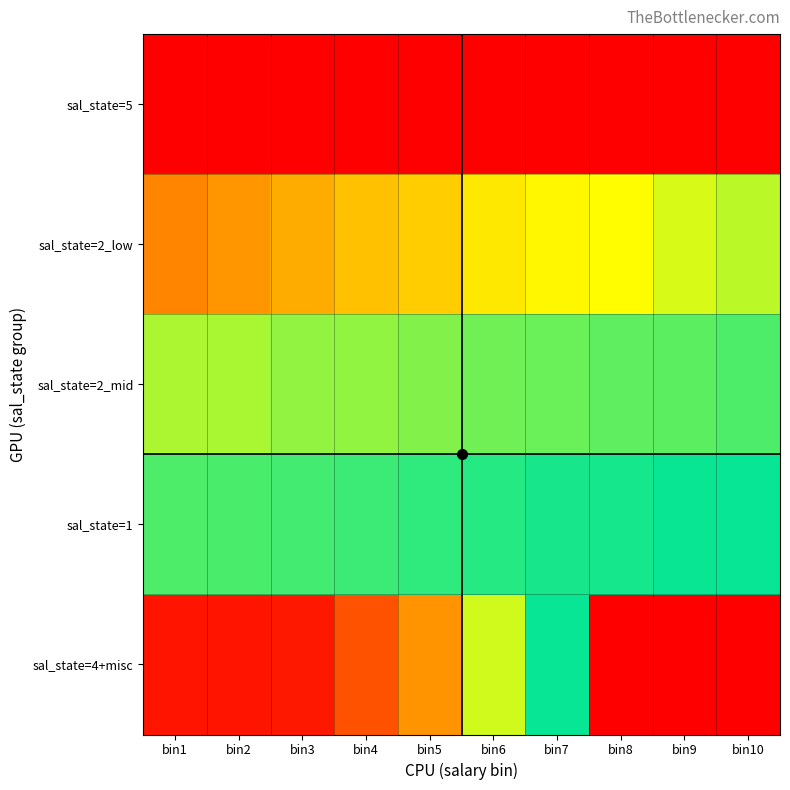

At which category does the chart reach its peak across all series?

bin7